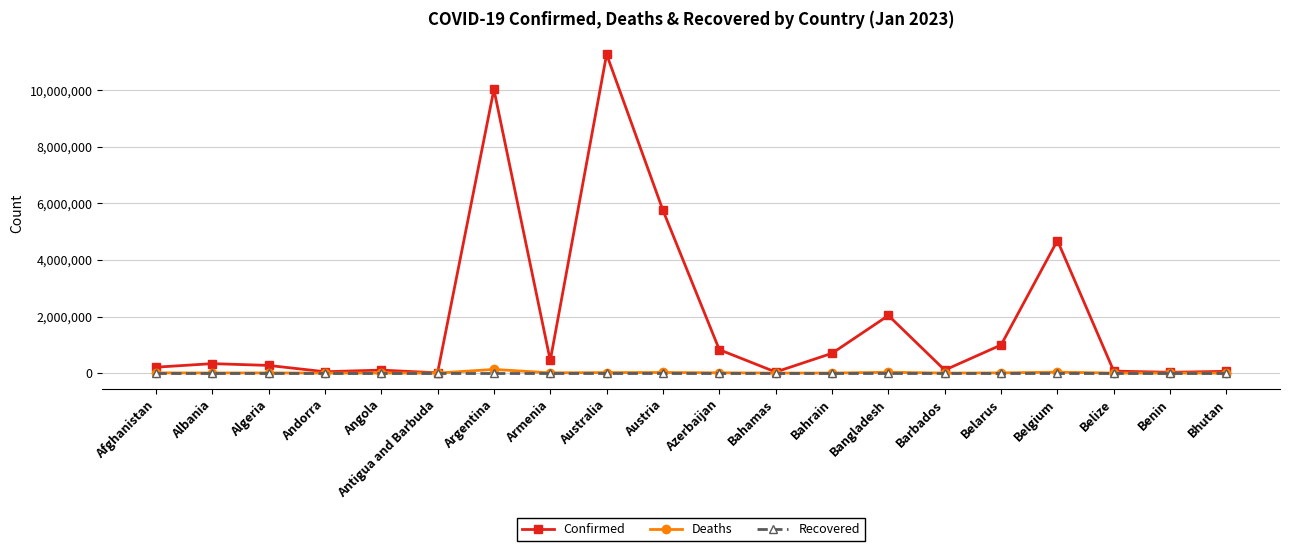

What is the sum of the Confirmed values at Bangladesh and Angola?

2142551